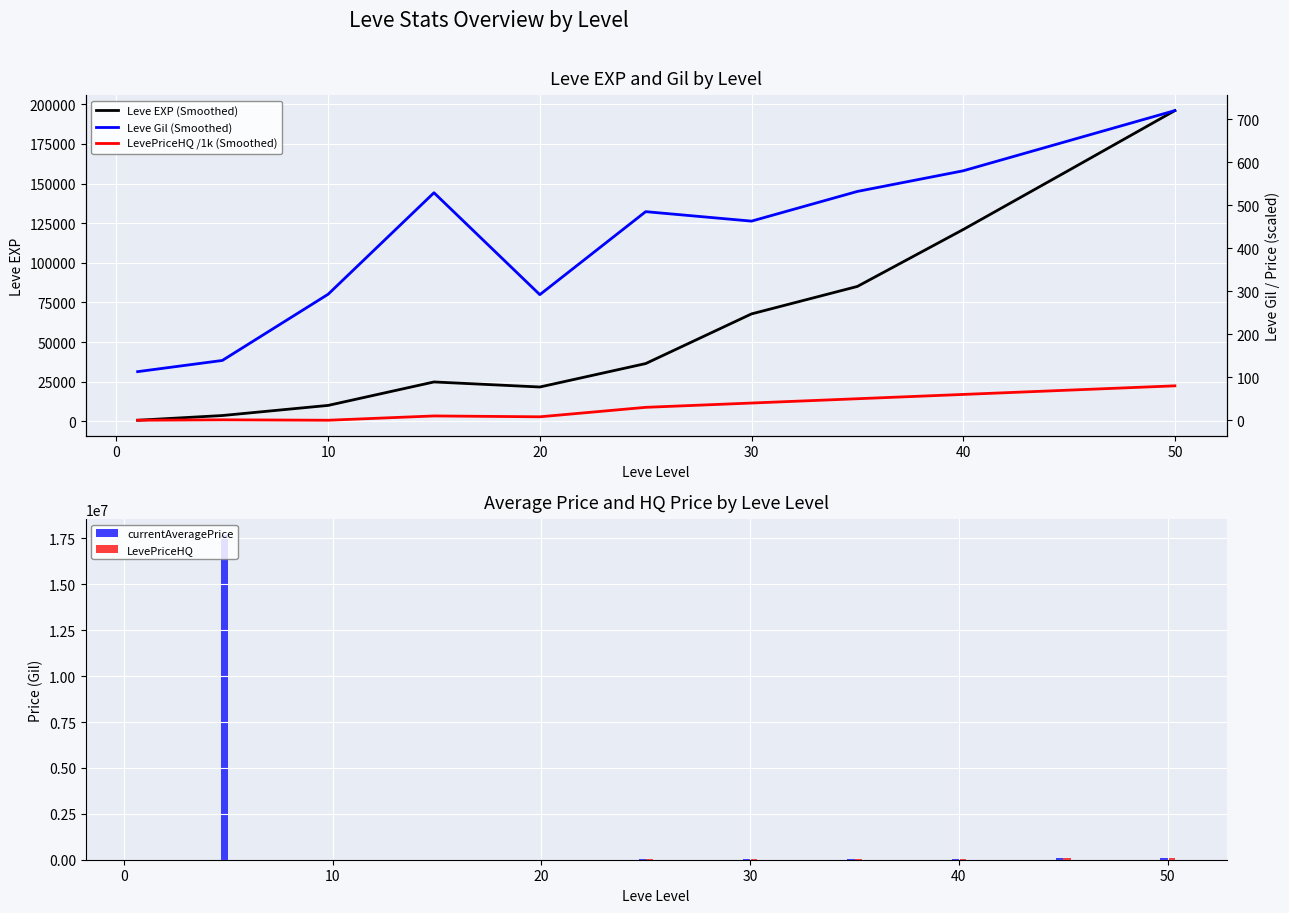

What is the difference between the second highest and minimum values in the LevePriceHQ /1k (Smoothed) series?

70